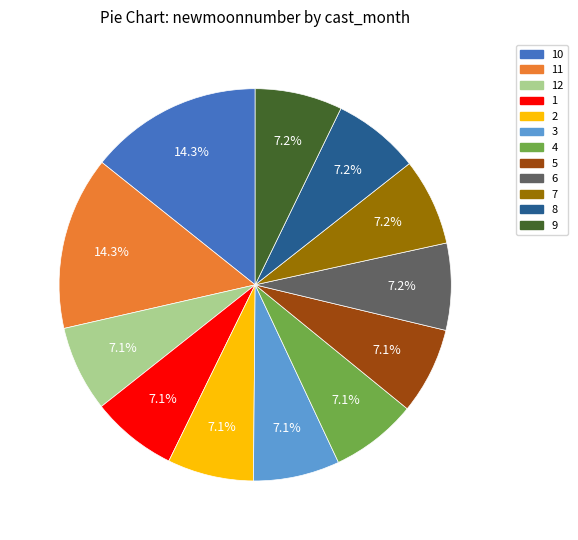

Combined, do 11 and 6 account for over 50%?

No